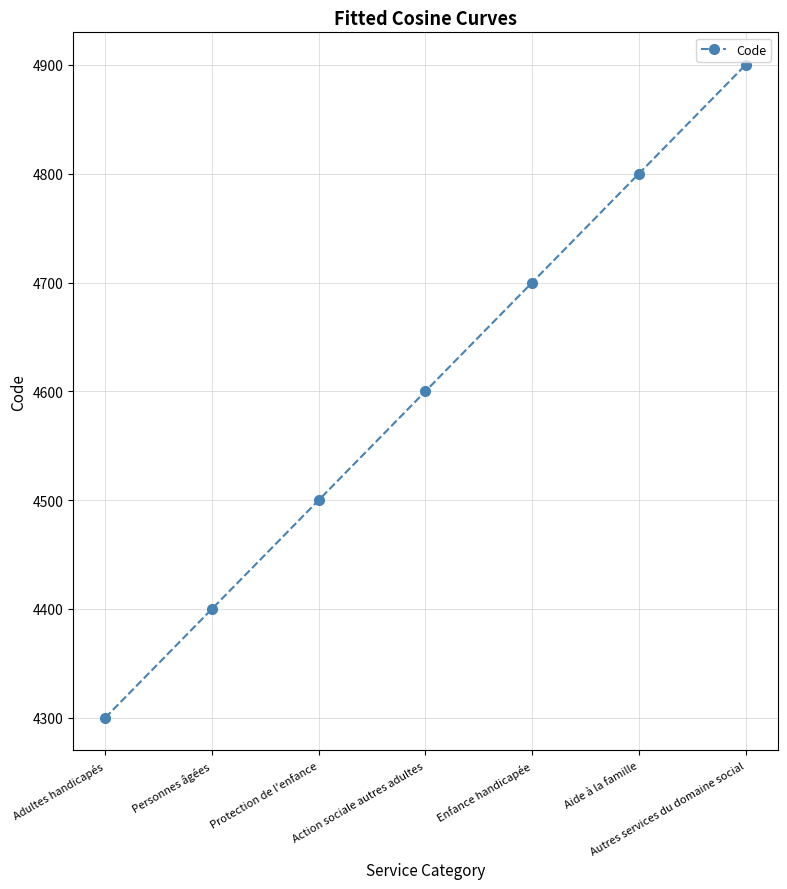

What is the label of the 6th point from the right?

Personnes âgées